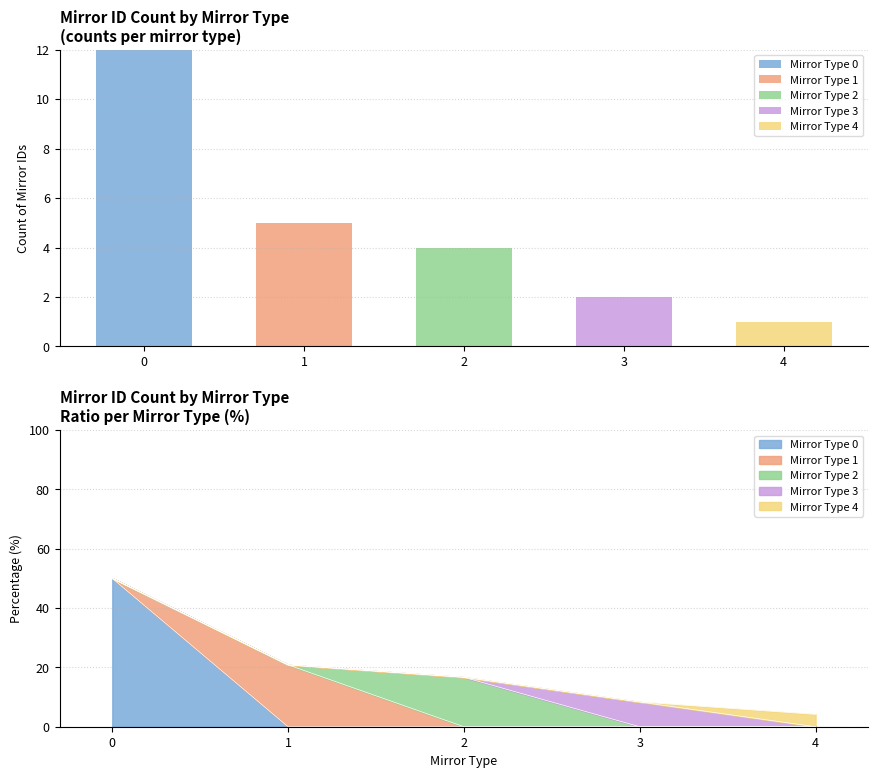

Which series has the largest range (max minus min)?

Mirror Type 0